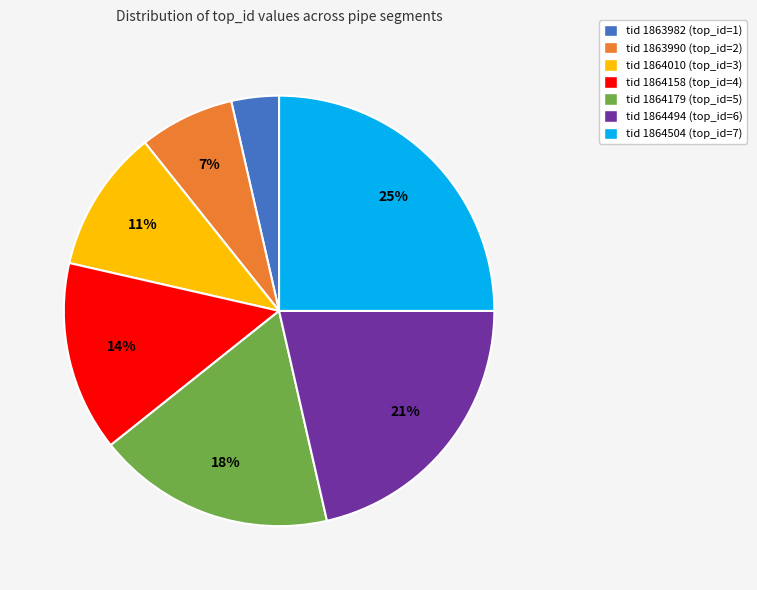

Does tid 1864494 (top_id=6) represent more than half of the total?

No